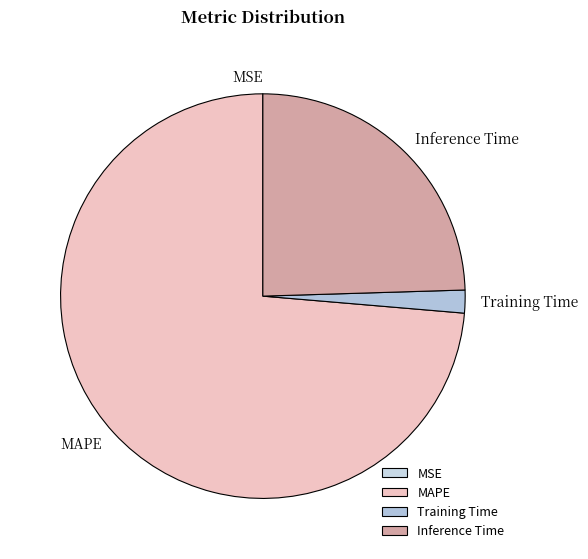

Between MAPE and Inference Time, which is larger?

MAPE